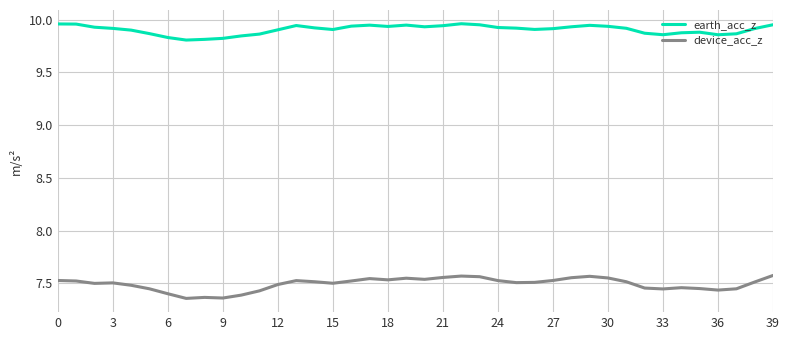

Which series has the largest range (max minus min)?

device_acc_z